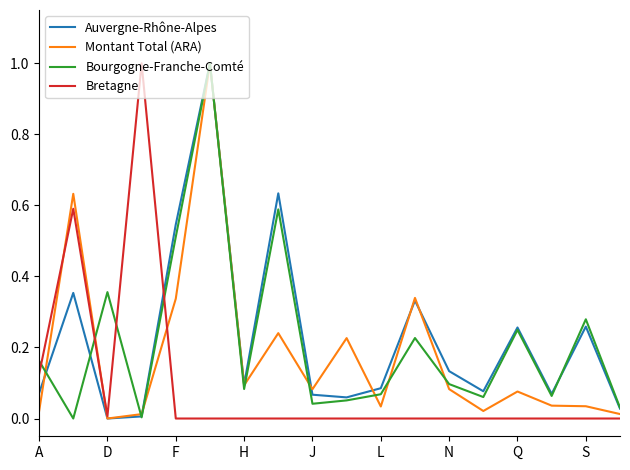

Is this an area chart (filled region under the line)?

No